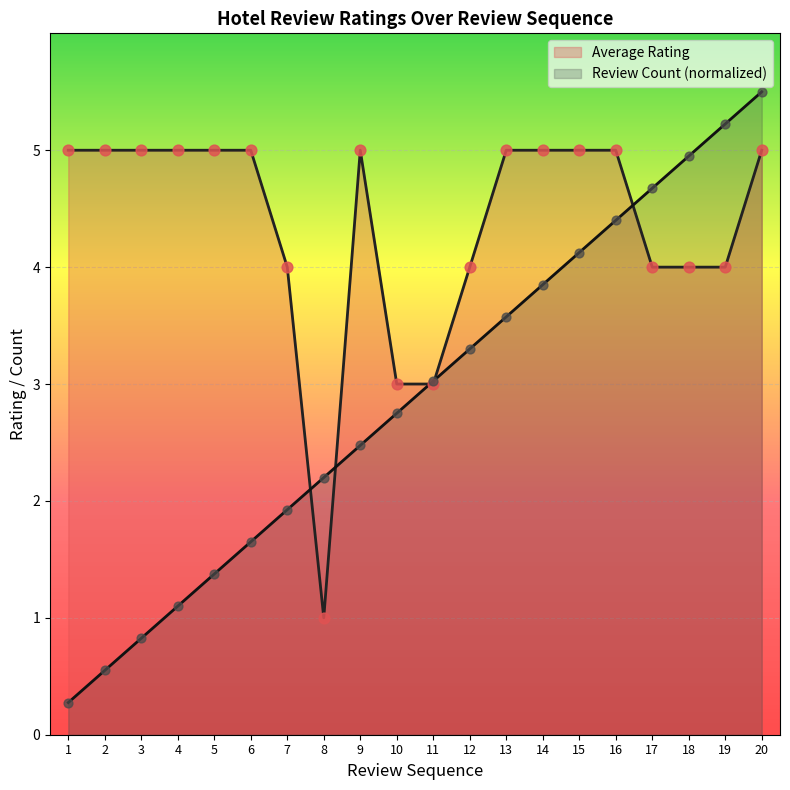

At which category is the sum across all series the highest?

20